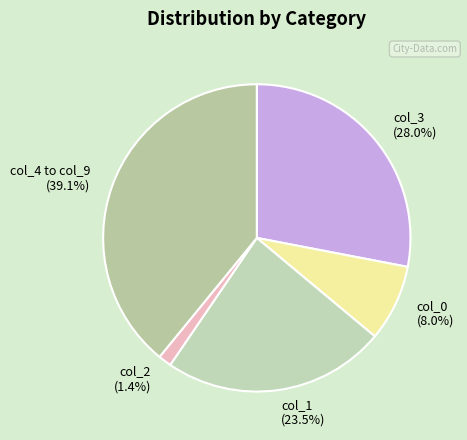

Count the number of slices in the pie.

5